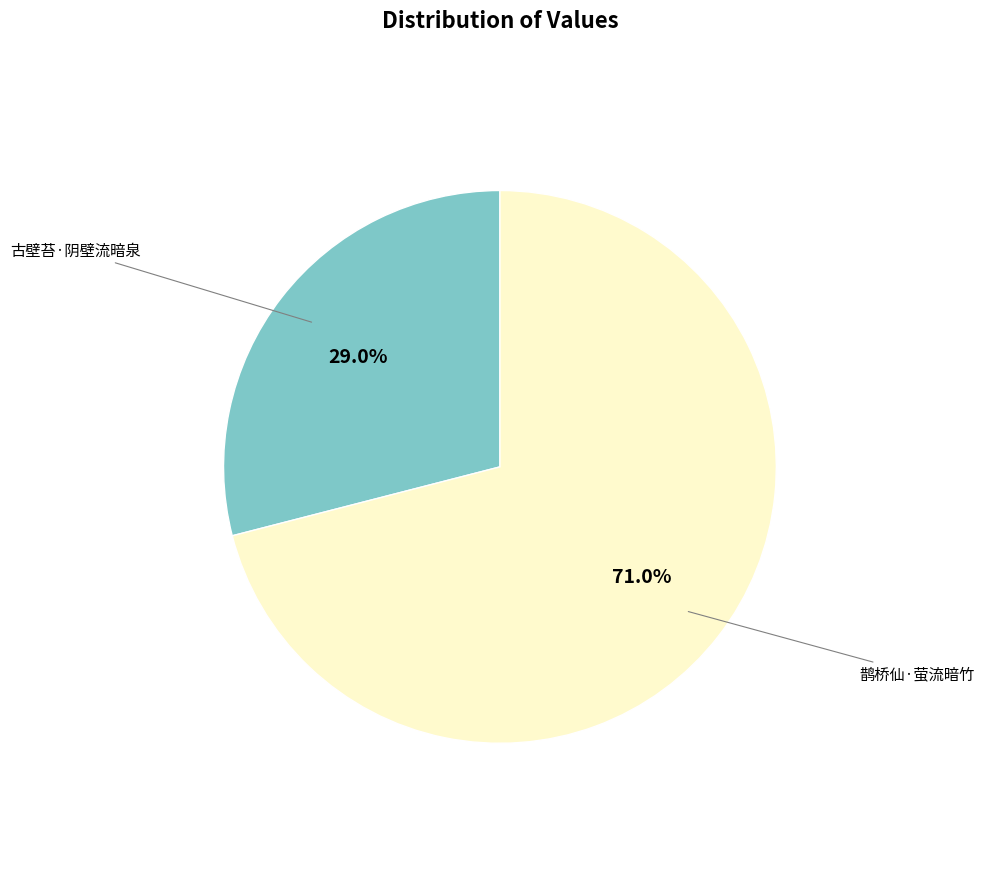

Which category has the biggest portion of the pie?

鹊桥仙·萤流暗竹